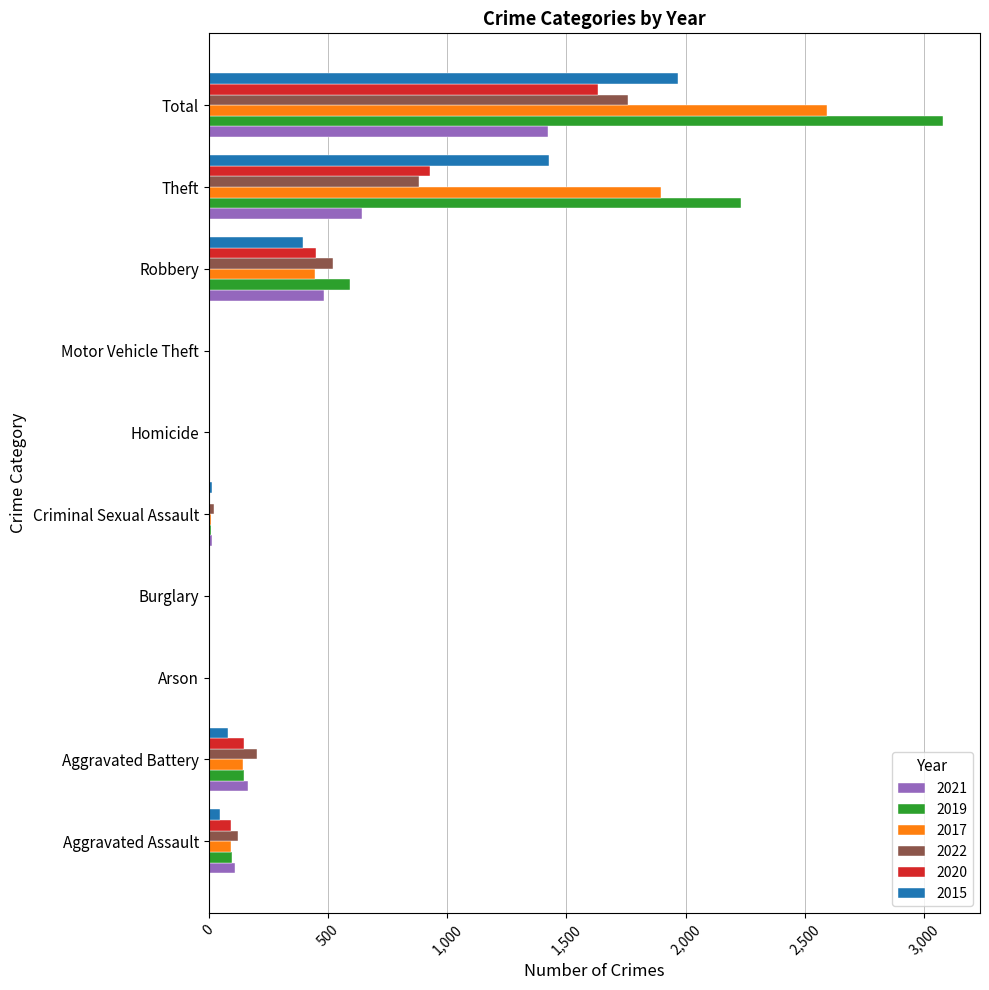

How many series are shown in this chart?

6